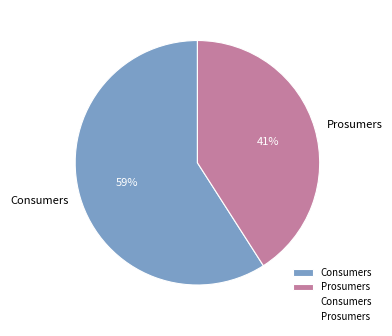

To the nearest percent, what portion does Consumers represent?

59%